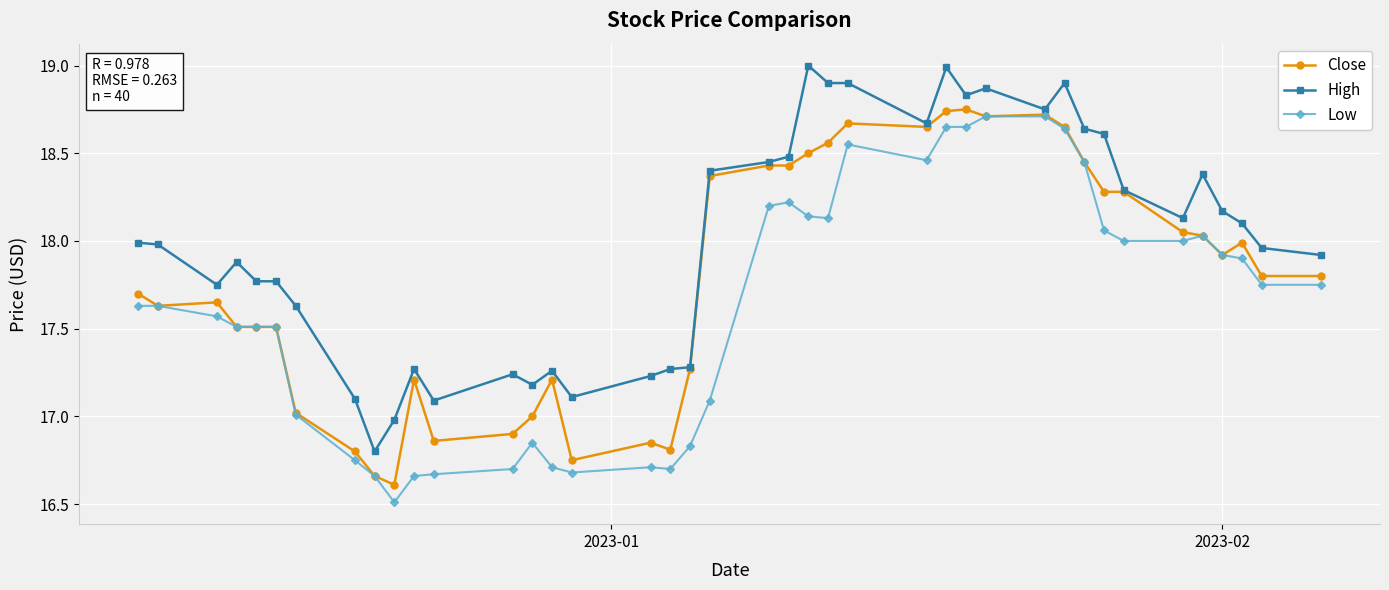

What are all the series names shown in the legend?

Close, High, Low